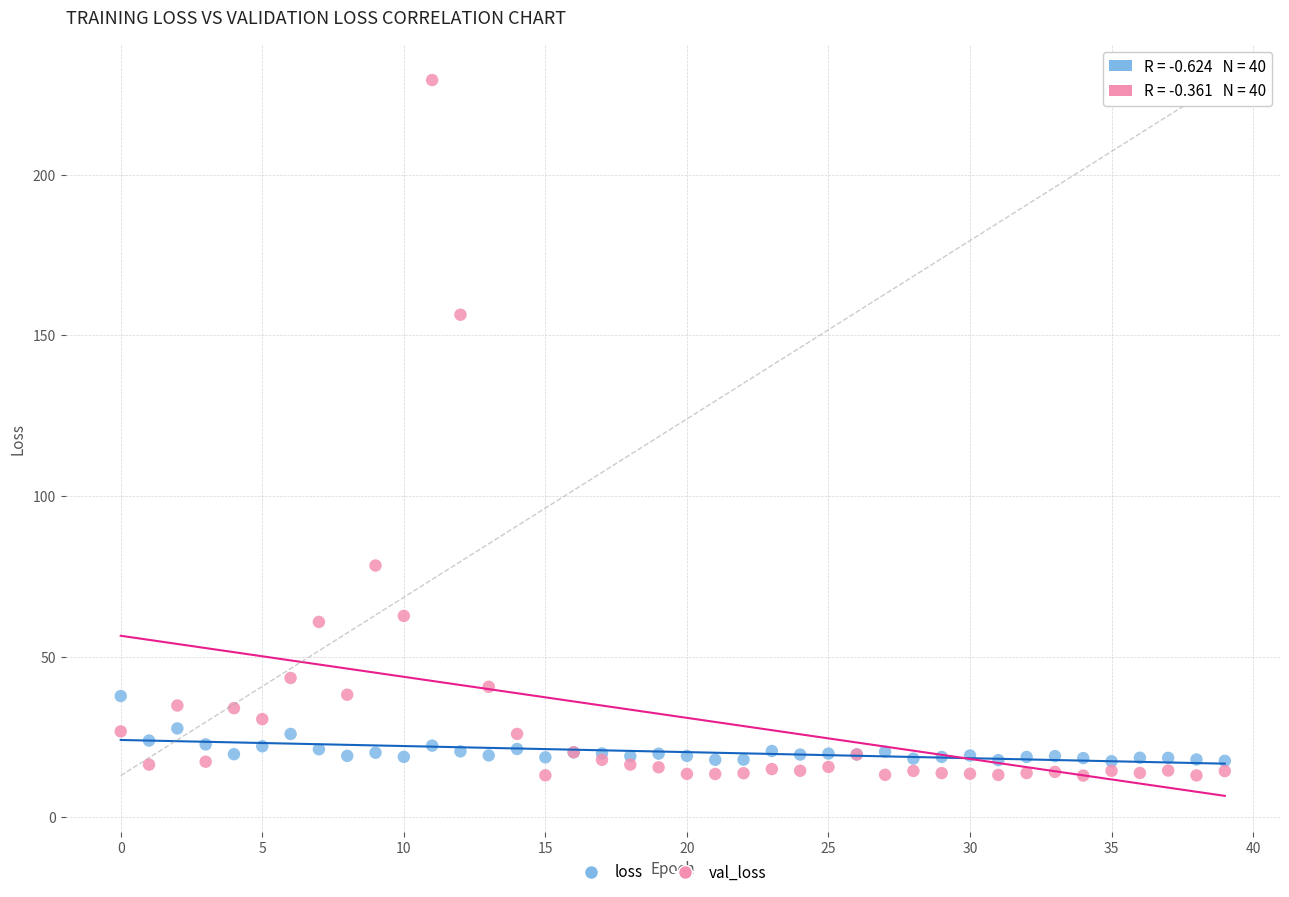

In the val_loss series, what Y value is closest to 121?

156.4